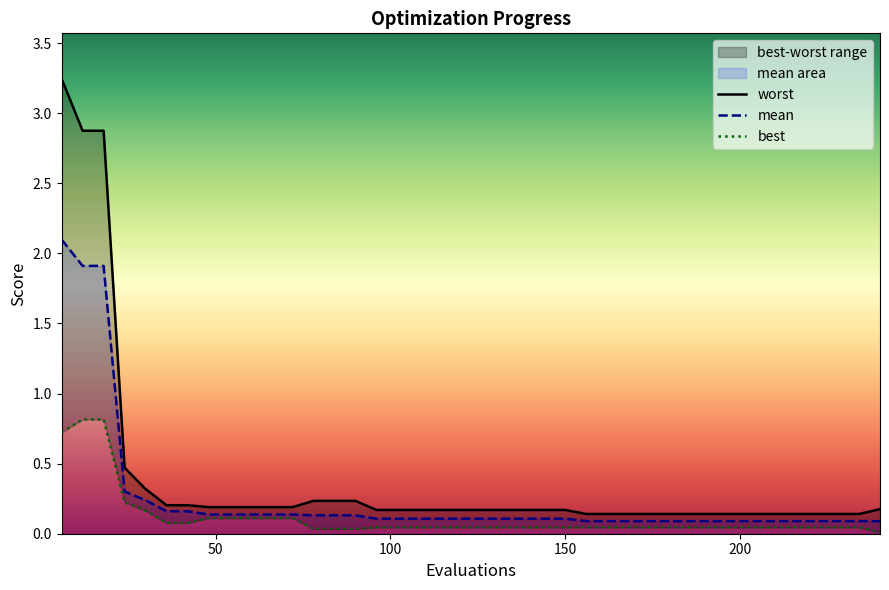

What is the highest value of the mean series?

2.1